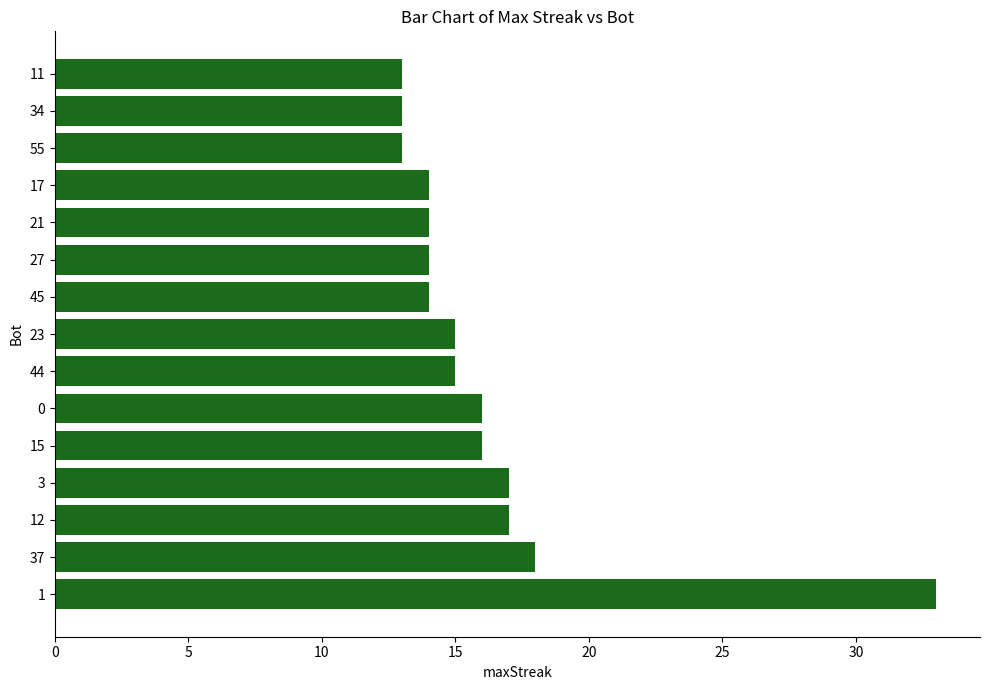

What is the sum of the values at 11 and 12?

30